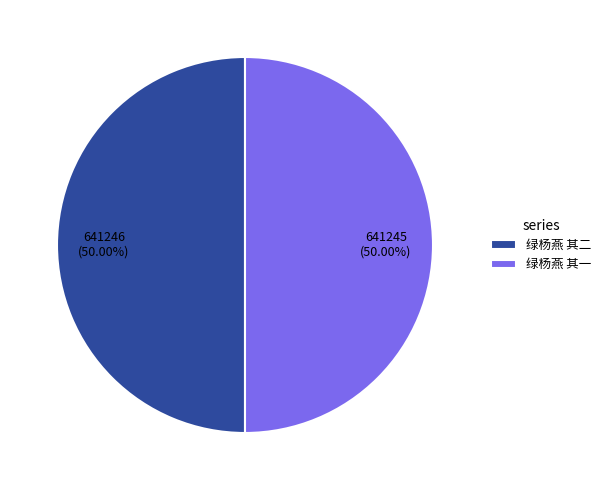

To the nearest percent, what is the combined percentage of 绿杨燕 其一 and 绿杨燕 其二?

100%